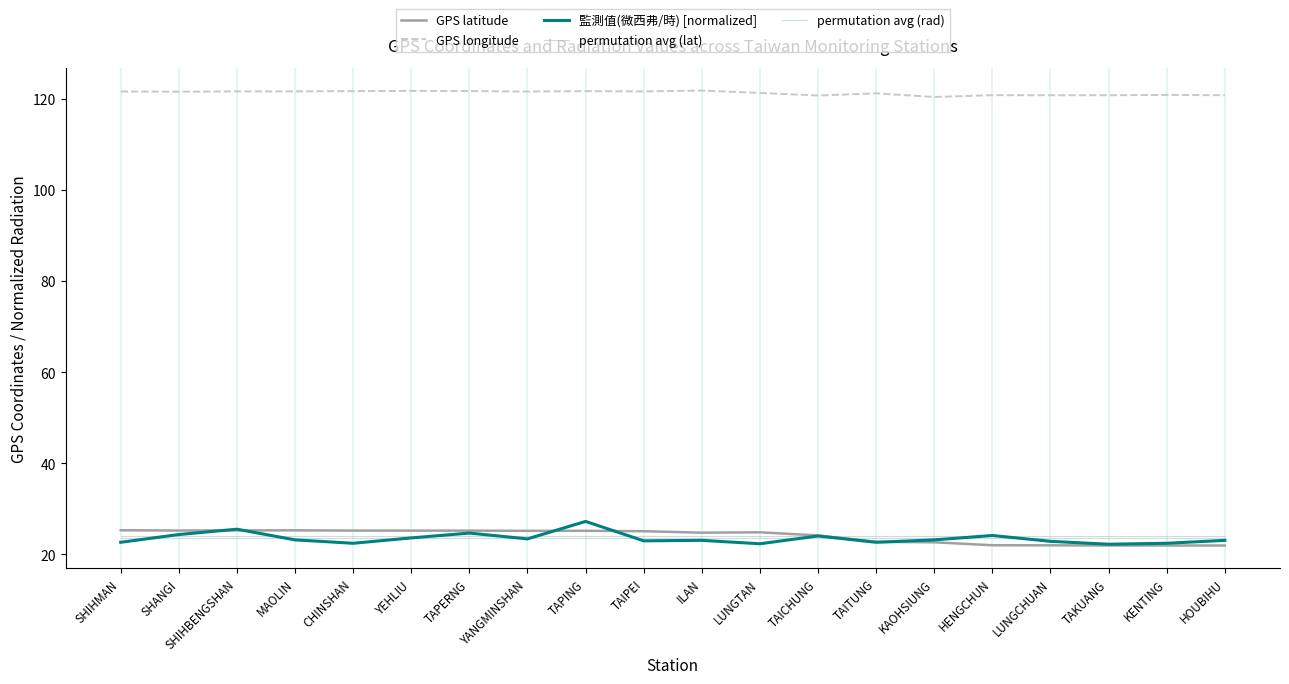

True or false: 監測值(微西弗/時) [normalized] and GPS longitude cross at least once.

False